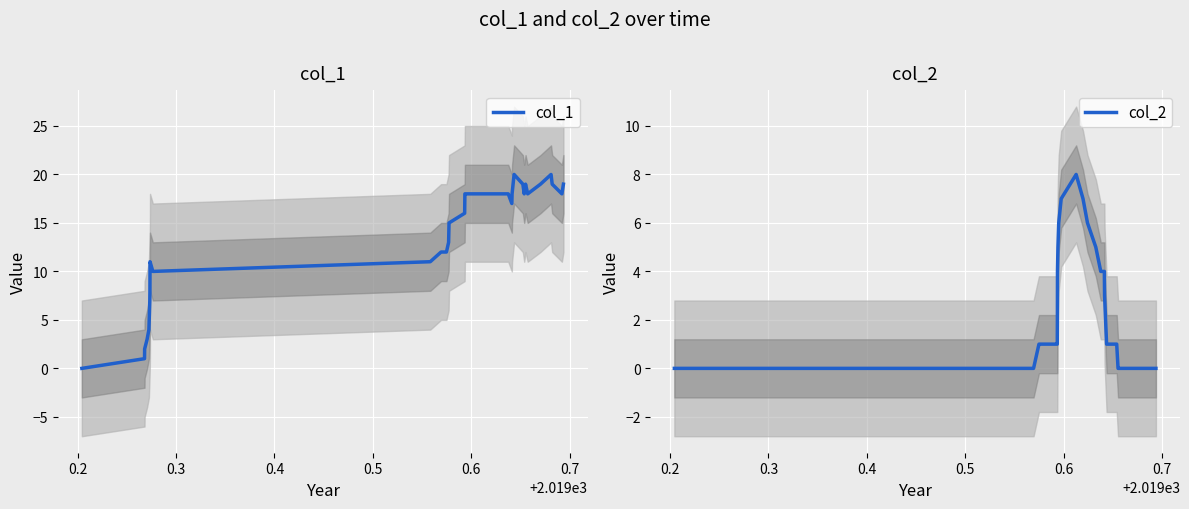

The value of col_1 at 8 is 6. True or false?

False